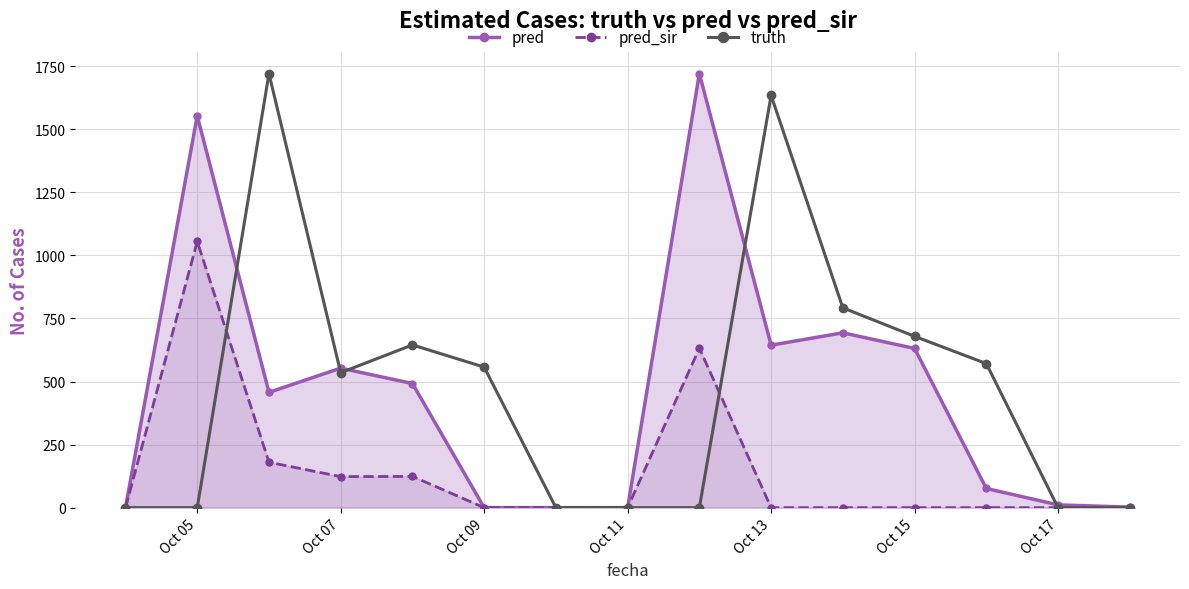

What are all the series names shown in the legend?

pred, pred_sir, truth